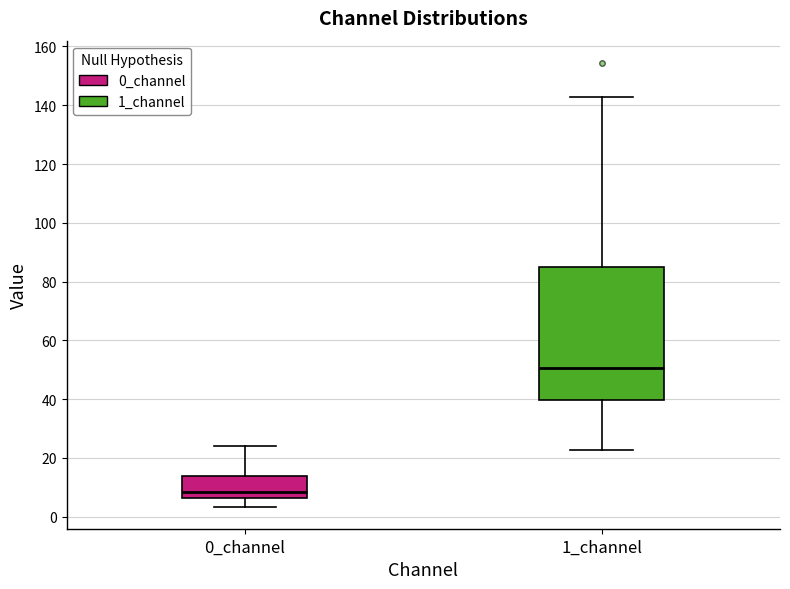

Reading left to right, read every box against the y-axis: the position of its median line, the range the box covers, and the ends of its whiskers. The values are not printed on the chart, so give them approximately, as read against the axis.

0_channel: median 8, box 6 to 14, whiskers 4 to 24
1_channel: median 50, box 40 to 84, whiskers 22 to 142